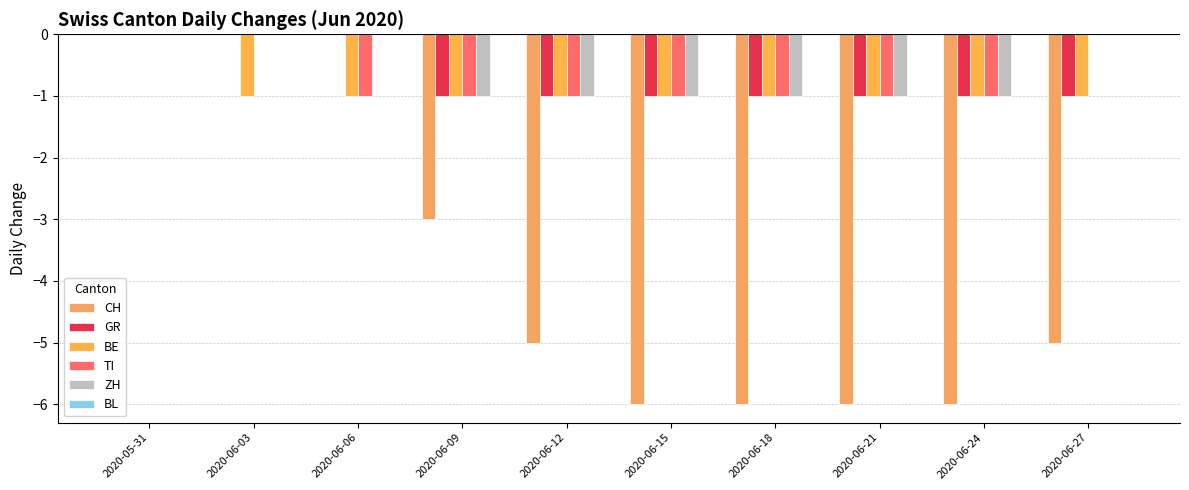

How many groups of bars are there?

10